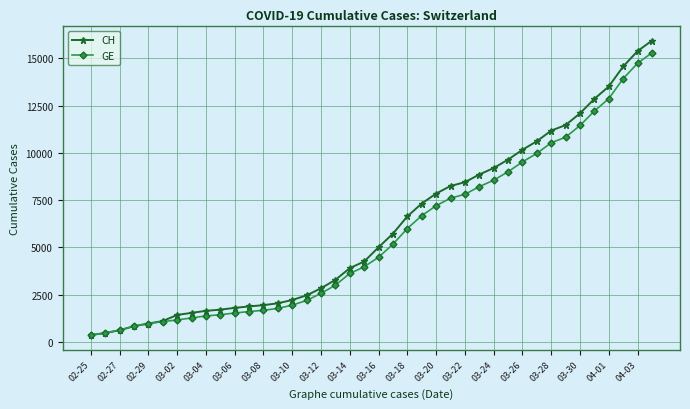

What is the maximum value for CH?

15926